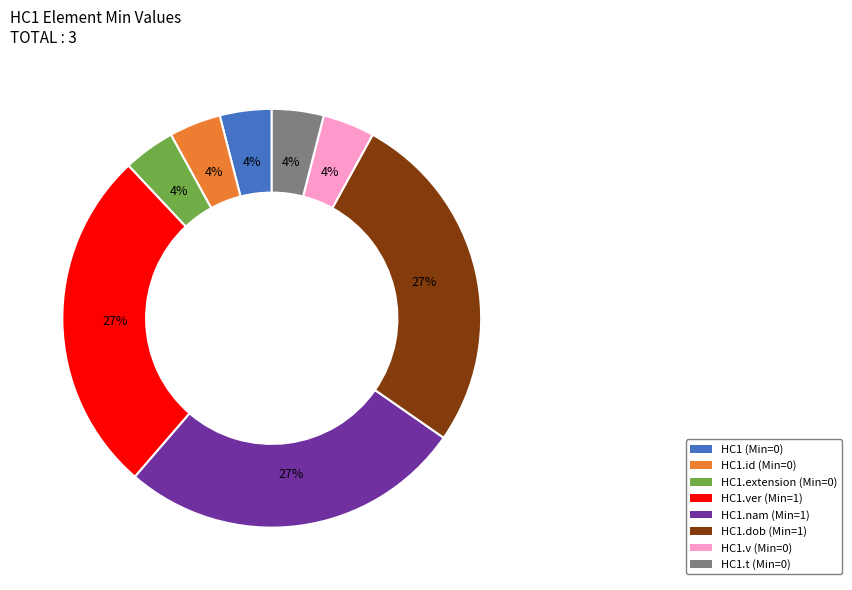

To the nearest percent, what is the difference between the largest and smallest slice percentages?

23%